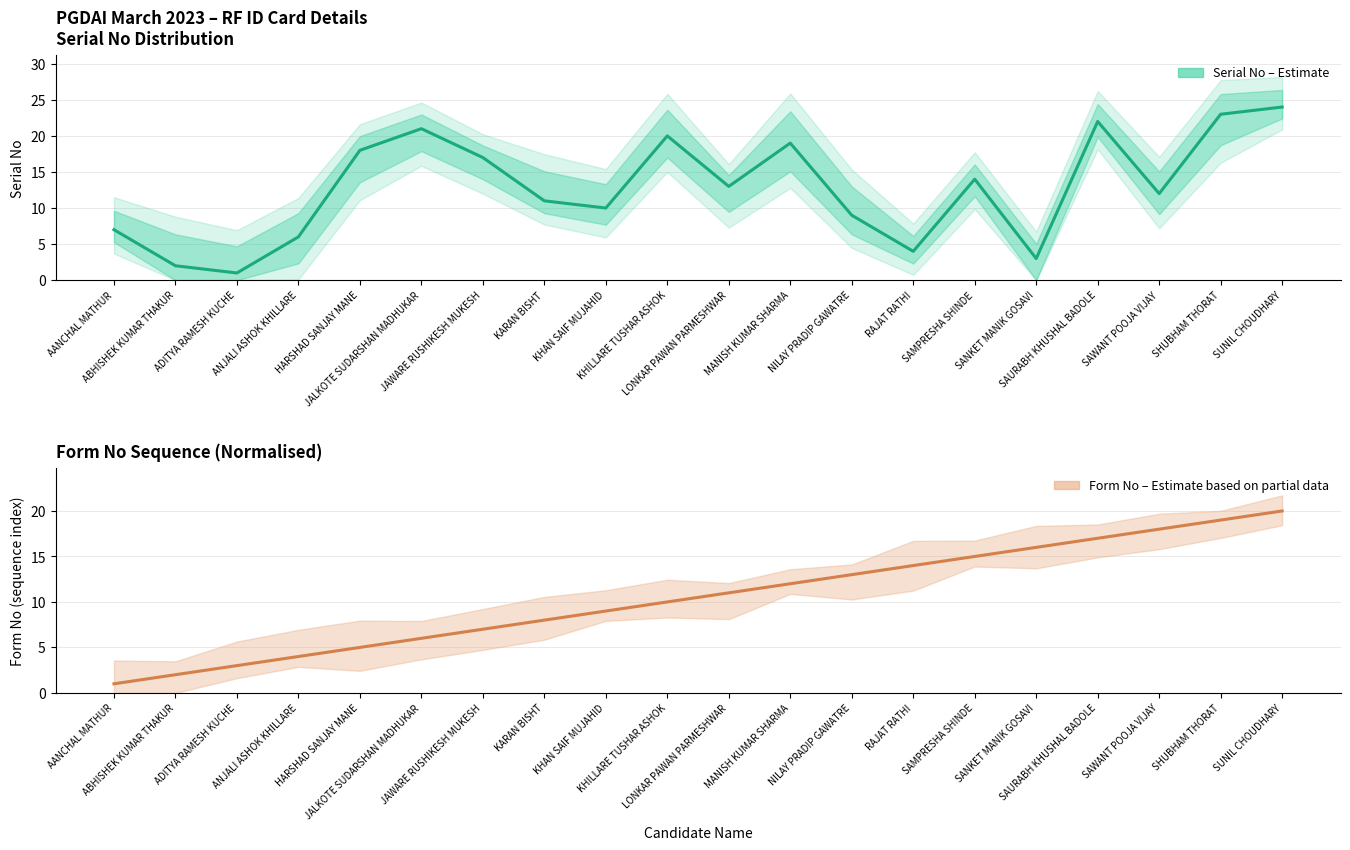

Reading left to right, what are all the values shown in this chart?

Serial No (Estimate): 7	2	1	6	18	21	17	11	10	20	13	19	9	4	14	3	22	12	23	24
Form No – Scaled Sequence: 1	2	3	4	5	6	7	8	9	10	11	12	13	14	15	16	17	18	19	20